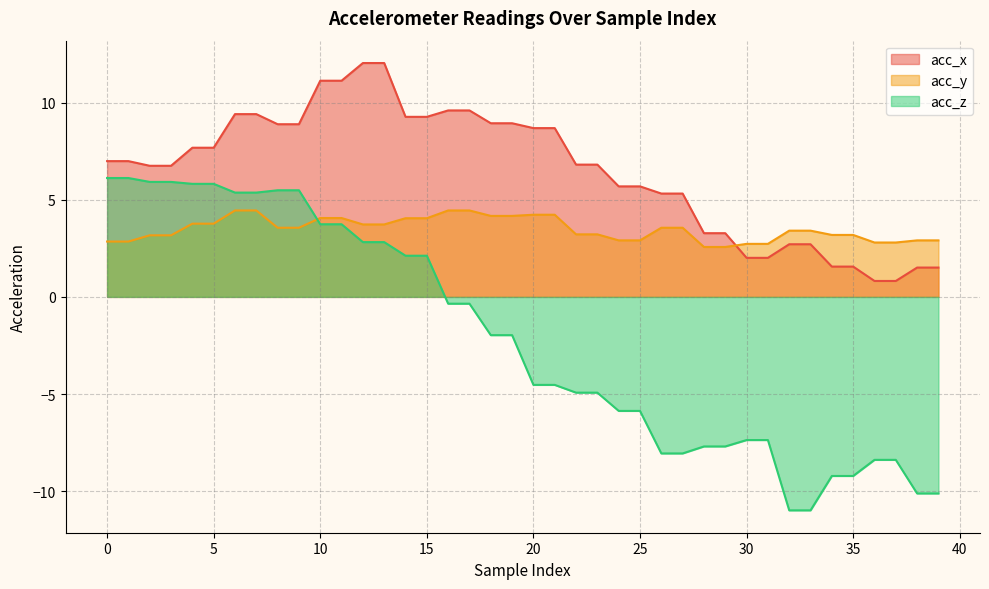

Is the value of acc_y at 14 greater than the value of acc_x at 35?

Yes